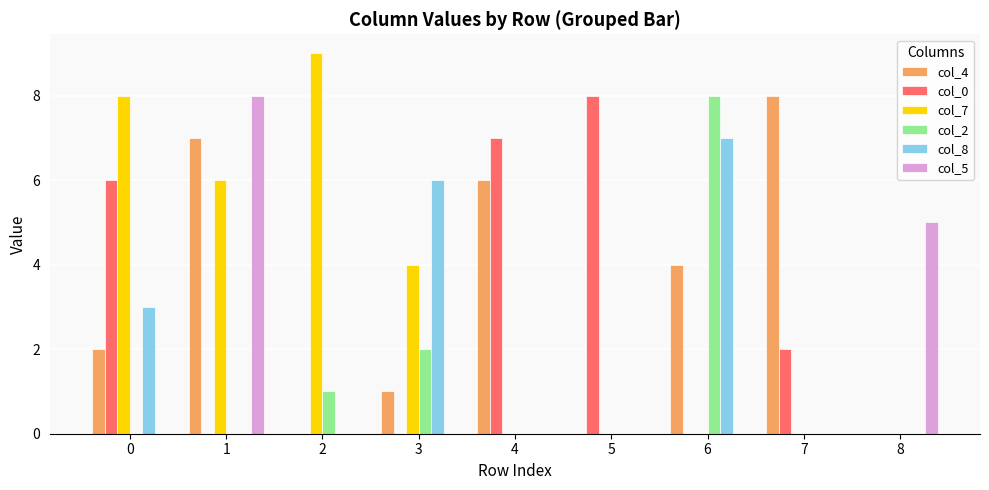

The col_5 series shows 0 at 7. True or false?

True